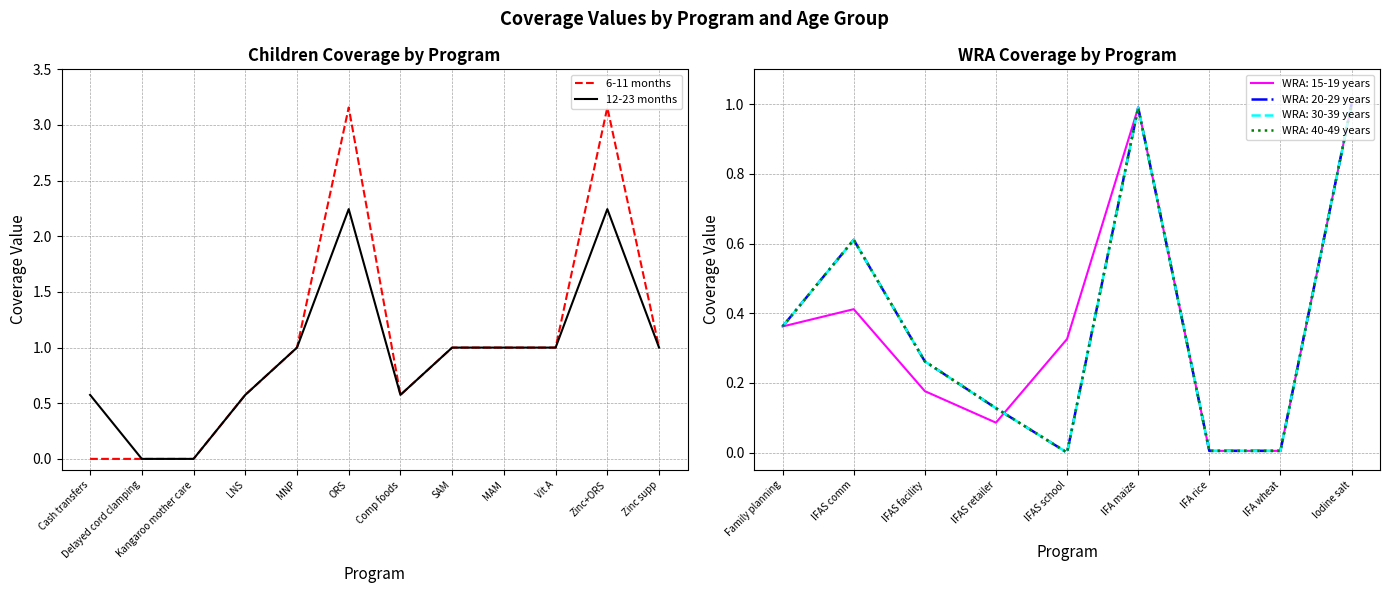

Which series changed the most between Kangaroo mother care and MNP?

6-11 months